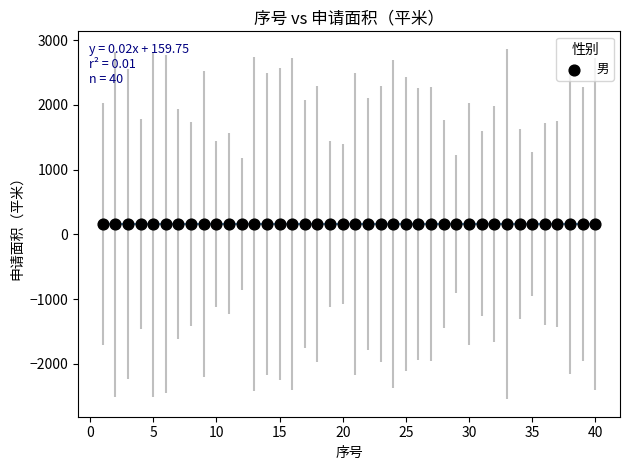

What is the range of X values (max minus min)?

39.0